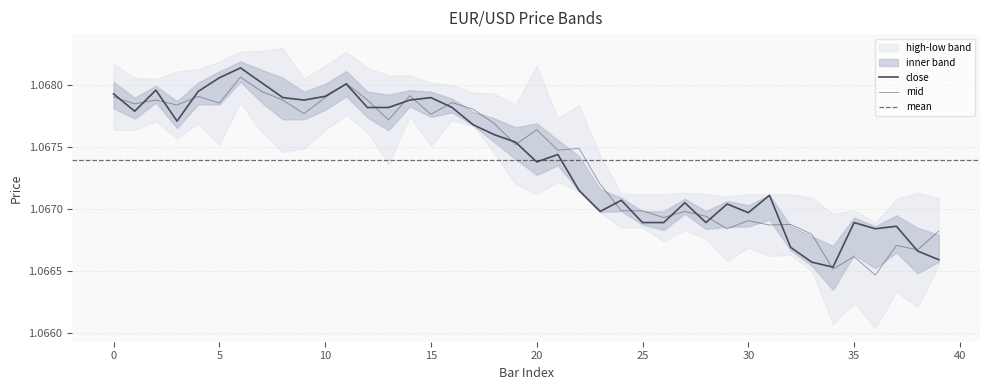

Which category has the lowest value in the high series?

36